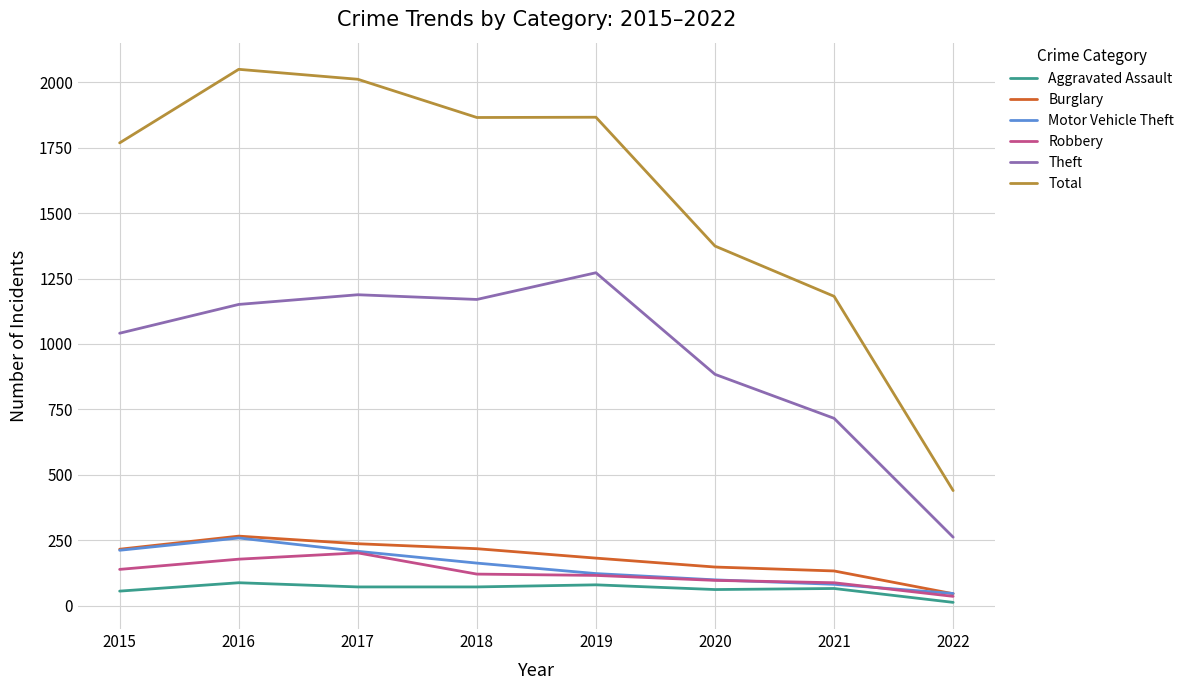

What is the smallest value displayed?

13